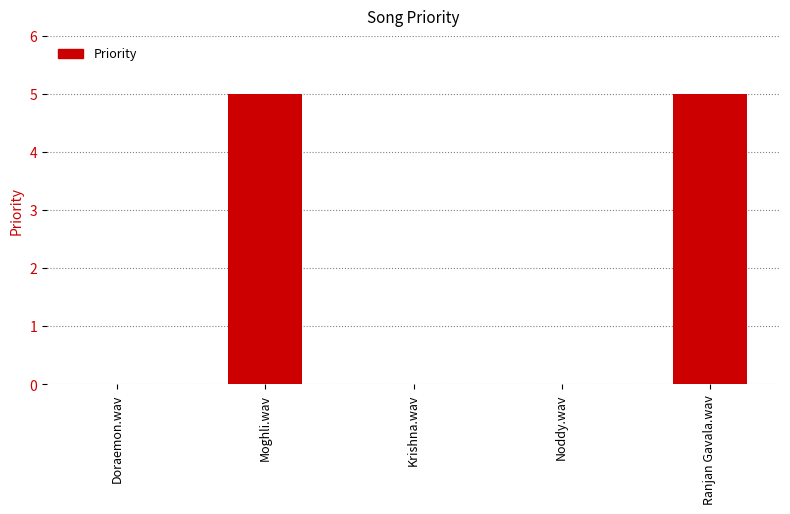

Count the values in the range 0 to 5.

5